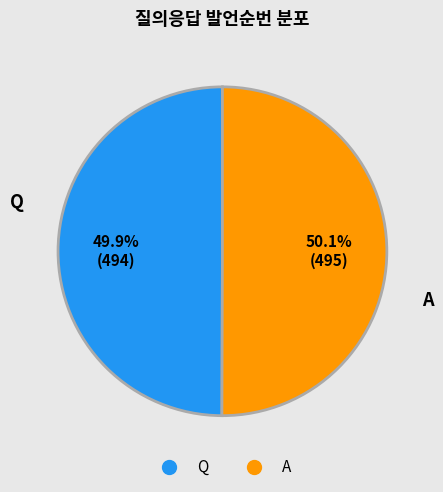

To the nearest percent, what portion does Q represent?

50%